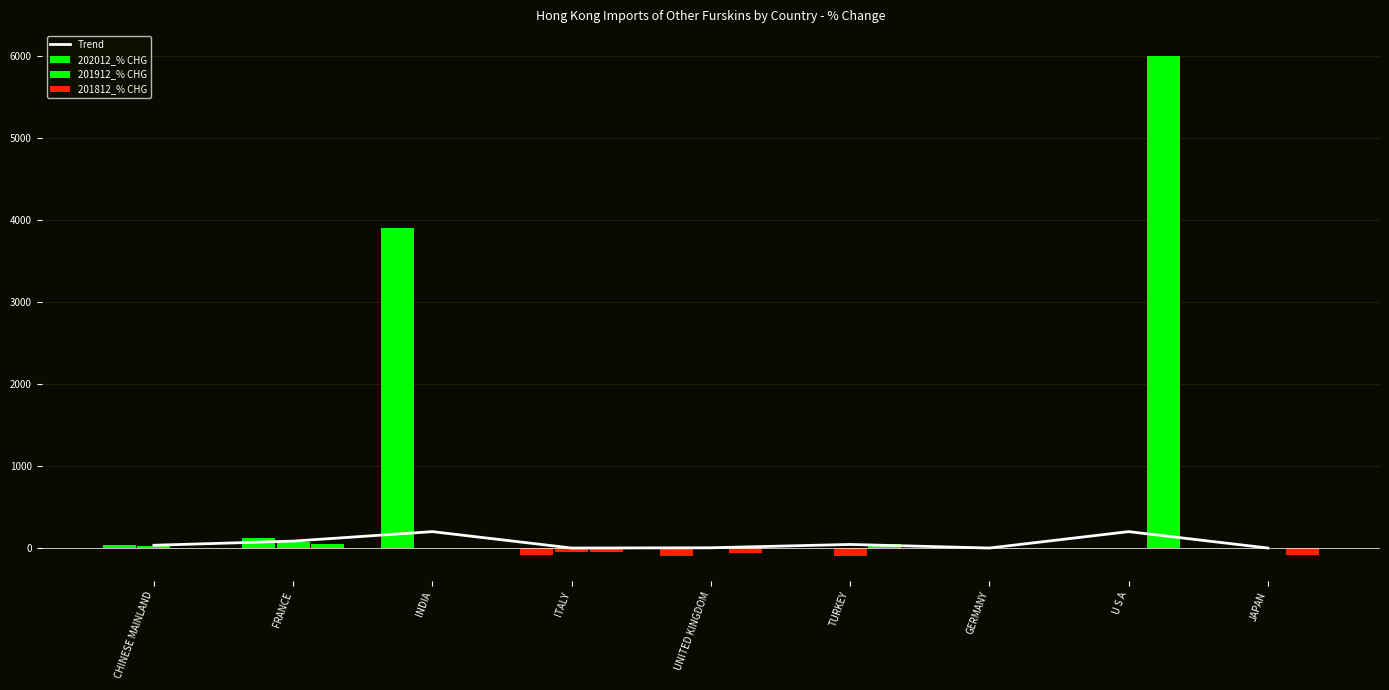

Rank the series at JAPAN from lowest to highest value.

201812_% CHG, Trend, 202012_% CHG, 201912_% CHG